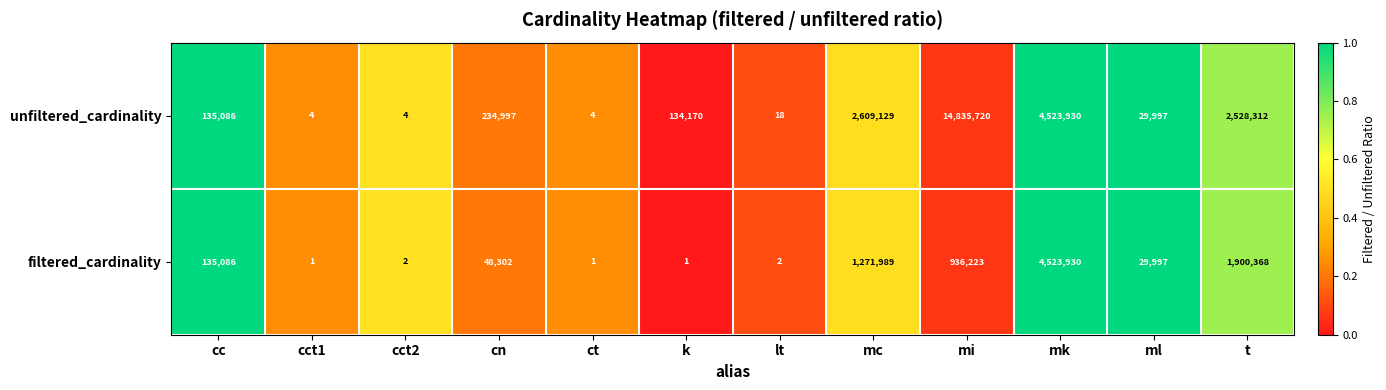

True or false: unfiltered_cardinality has a value of 35051 at cc.

False